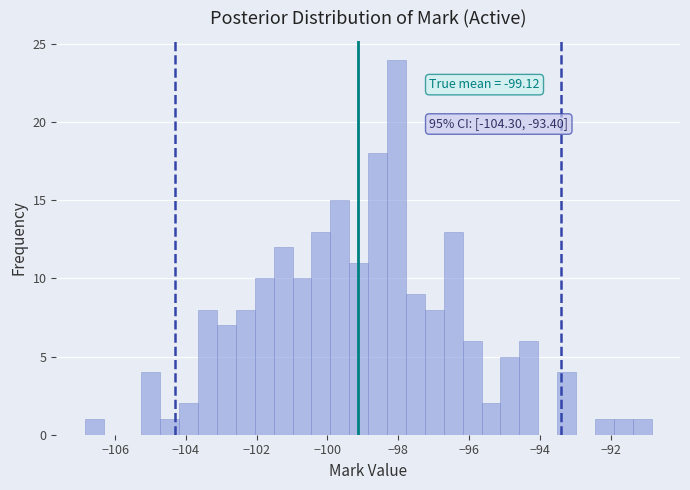

Read against the x-axis, roughly where is the centre of the tallest bar?

-98.0